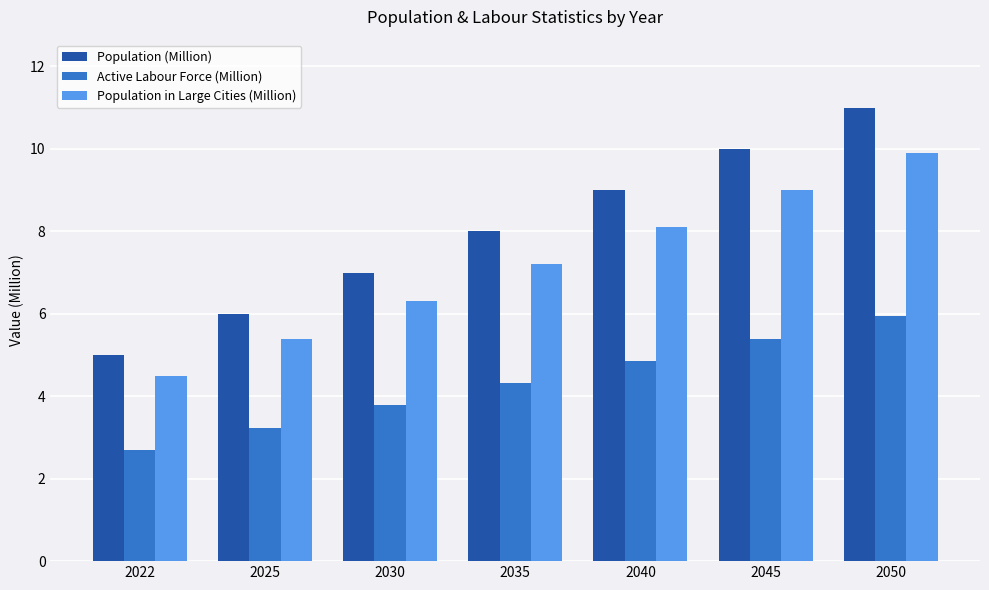

Where is Population in Large Cities (Million) nearest to the value 7?

2035